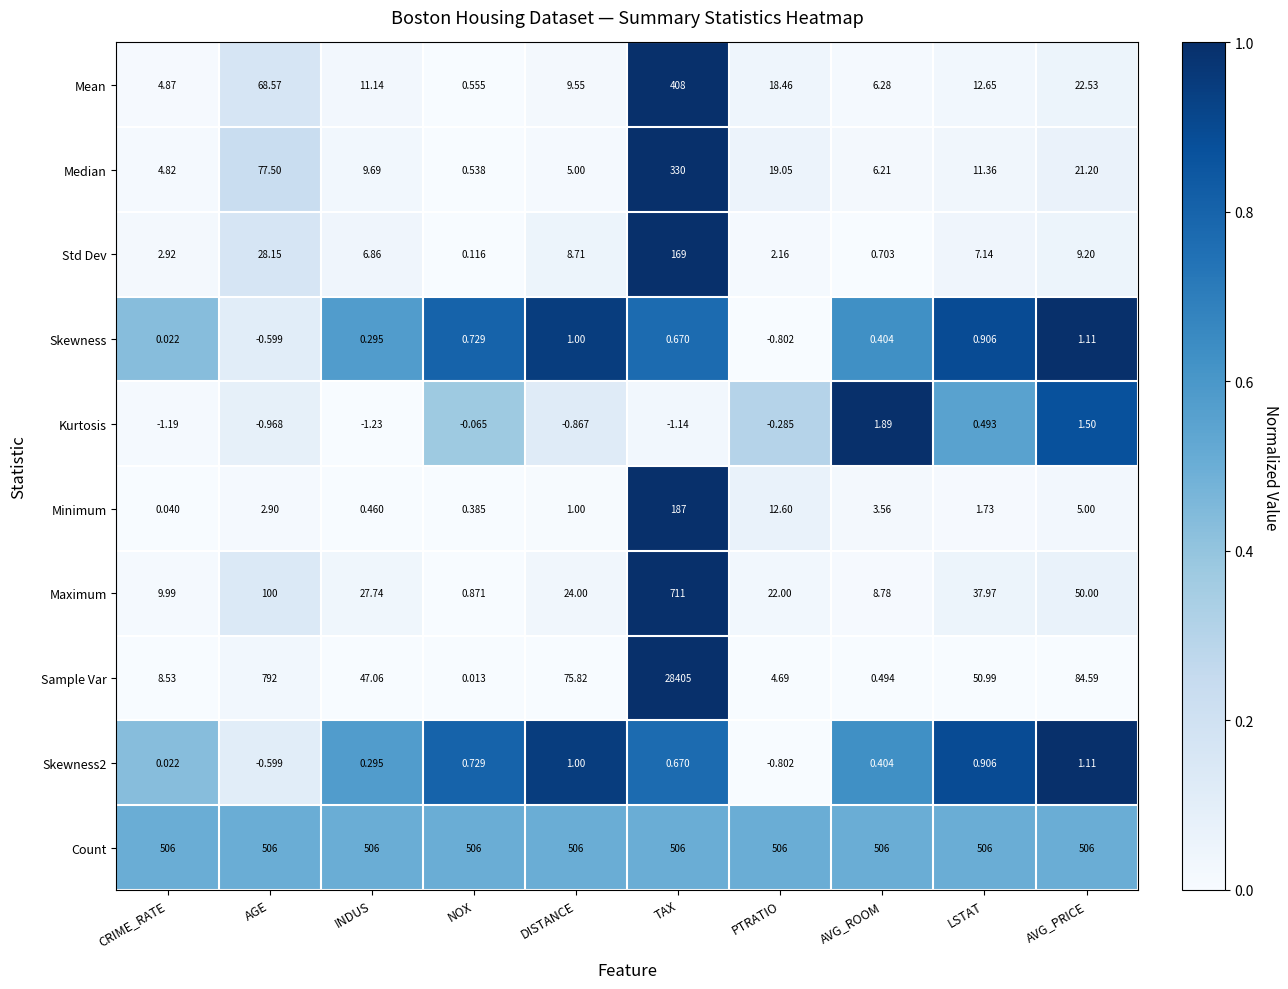

Which series has the widest spread of values?

Sample Var